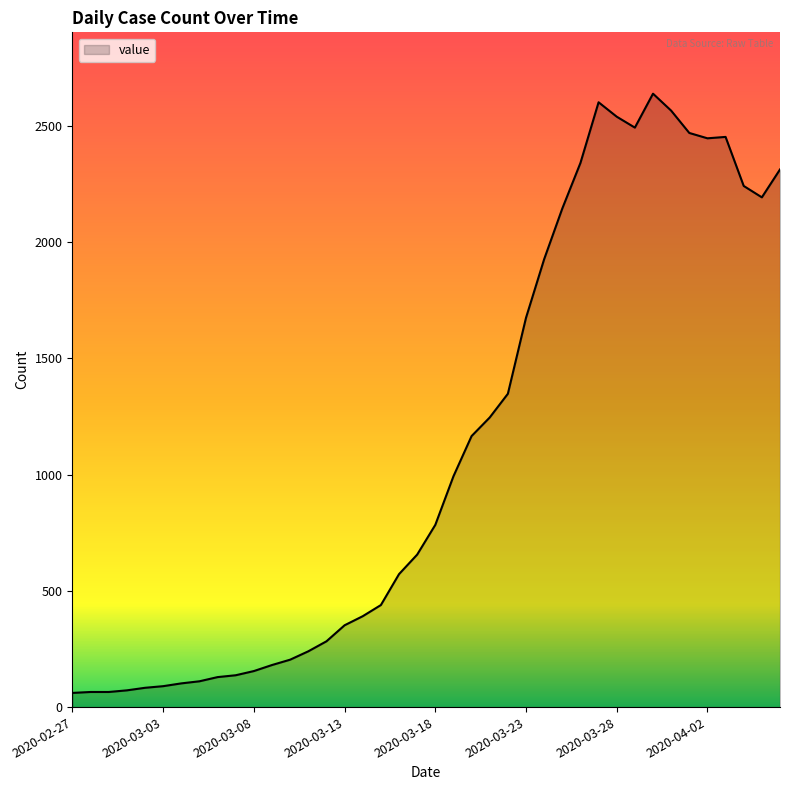

What is the minimum value shown in the chart?

61